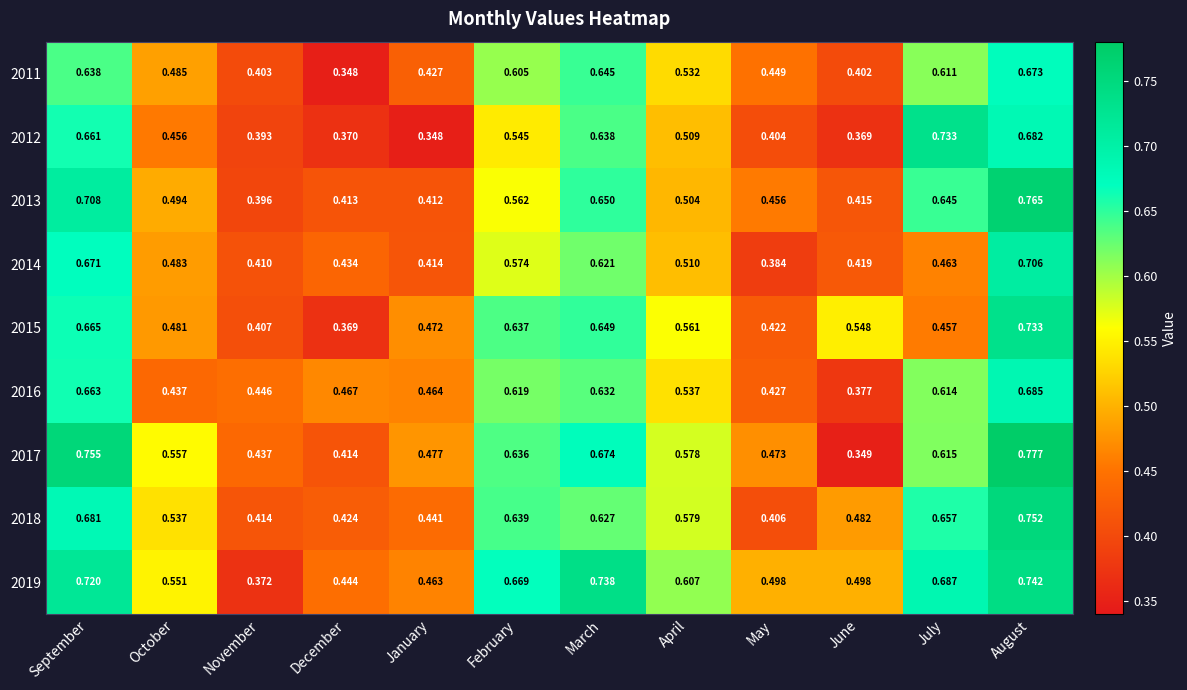

Which category has the highest value across all series?

August